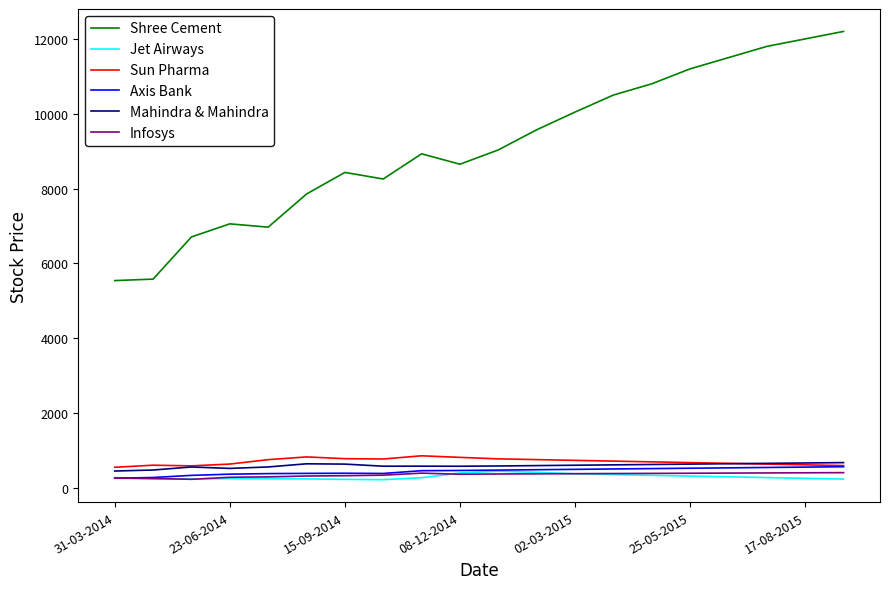

What is the sum of all Shree Cement values?

182642